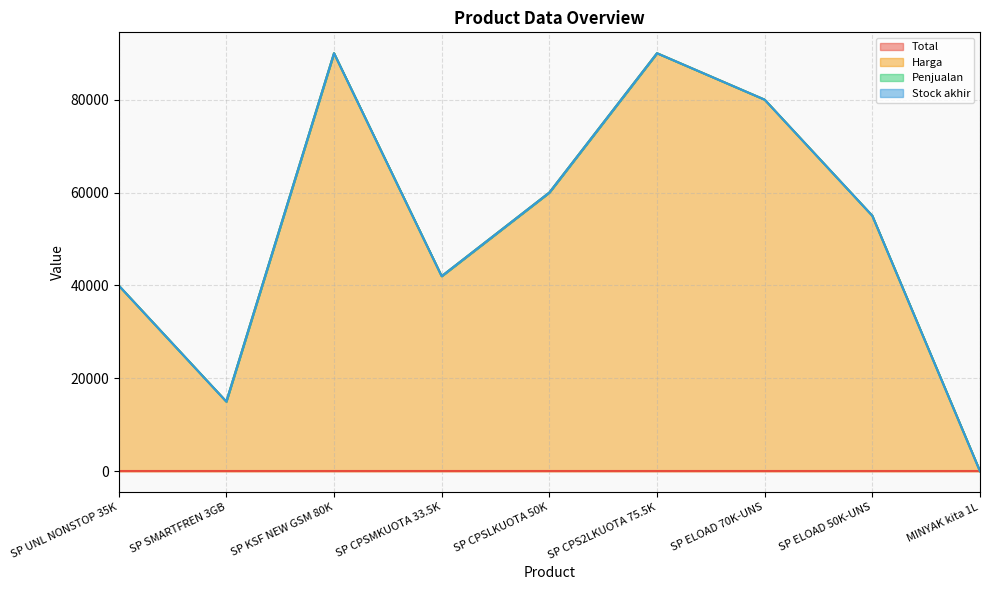

At which category is the sum across all series the highest?

SP KSF NEW GSM 80K